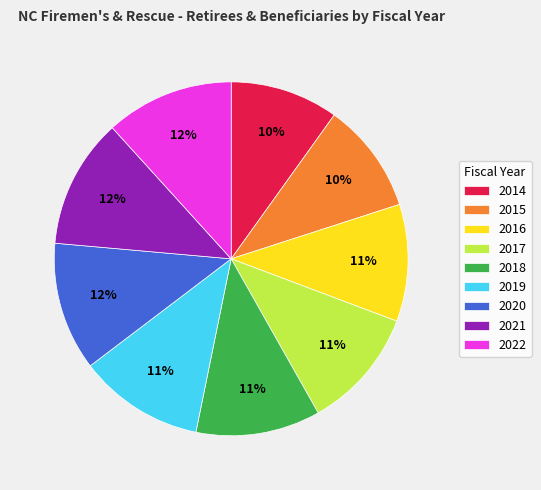

True or false: 2019 accounts for 22% of the total.

False